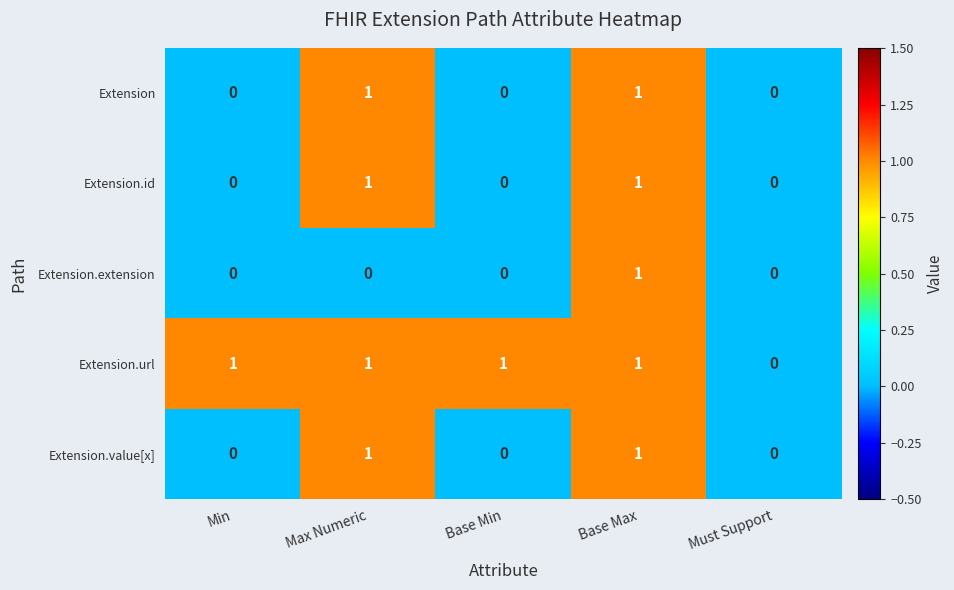

The Extension.url series shows 2 at Base Min. True or false?

False